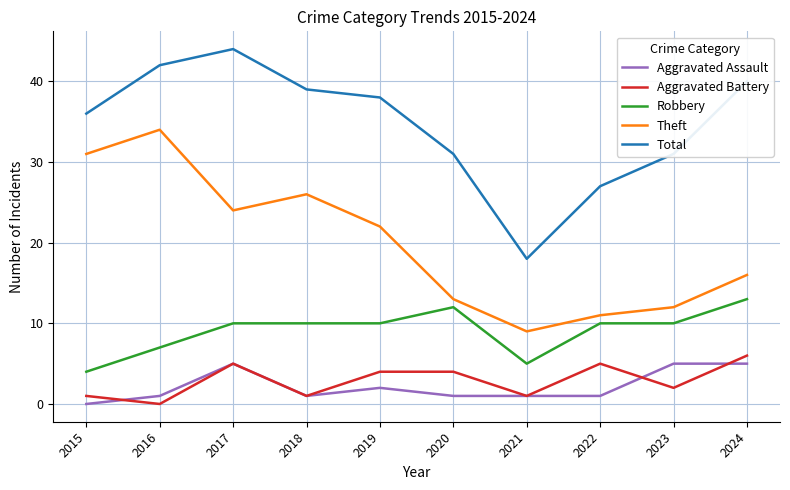

Reading right to left, extract all data points from this chart.

Aggravated Assault: 5	5	1	1	1	2	1	5	1	0
Aggravated Battery: 6	2	5	1	4	4	1	5	0	1
Robbery: 13	10	10	5	12	10	10	10	7	4
Theft: 16	12	11	9	13	22	26	24	34	31
Total: 40	31	27	18	31	38	39	44	42	36